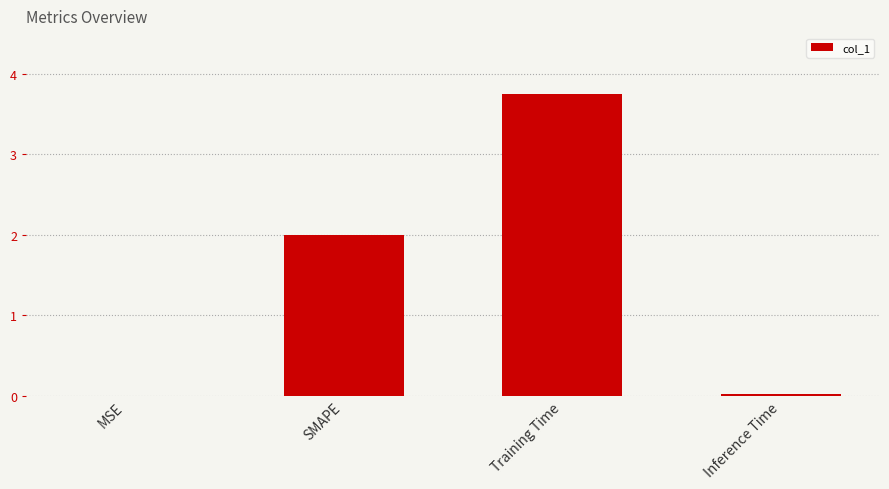

Are the bars horizontal?

No